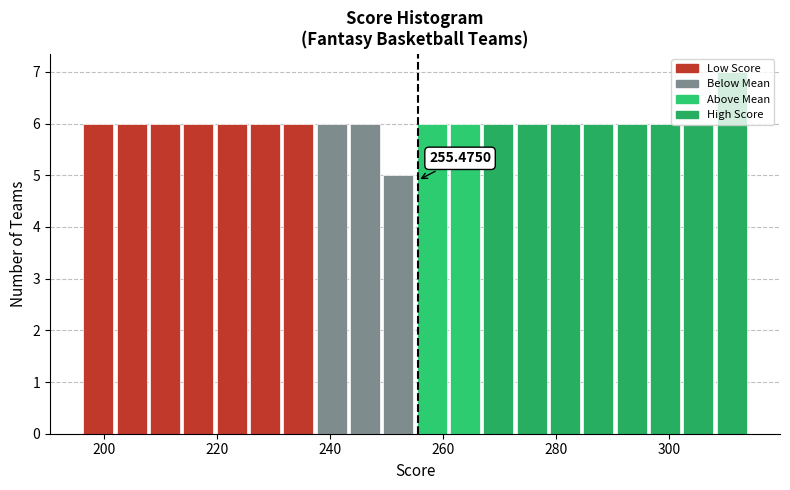

Read against the x-axis, roughly where is the centre of the tallest bar?

312